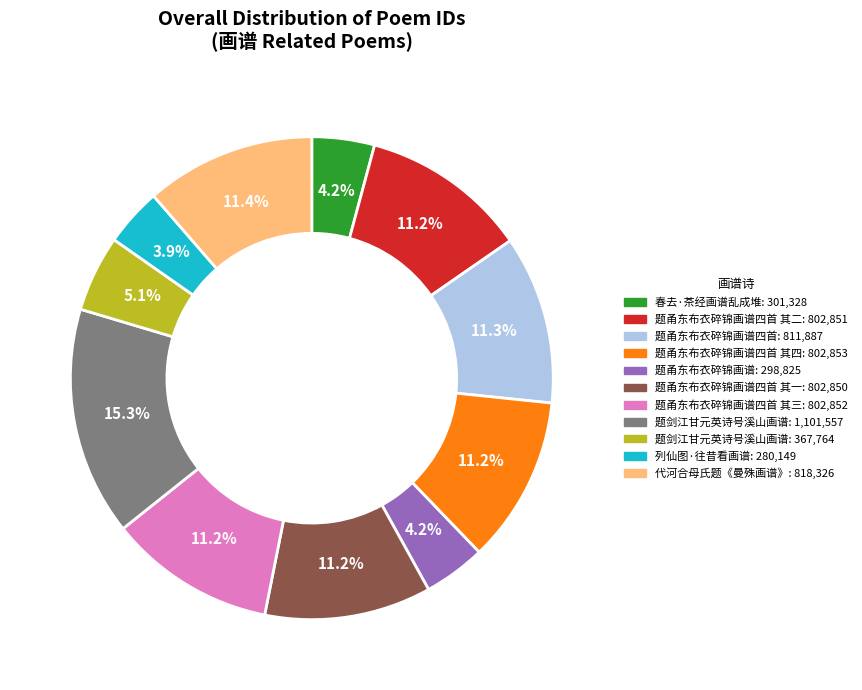

Does any single category account for the majority?

No